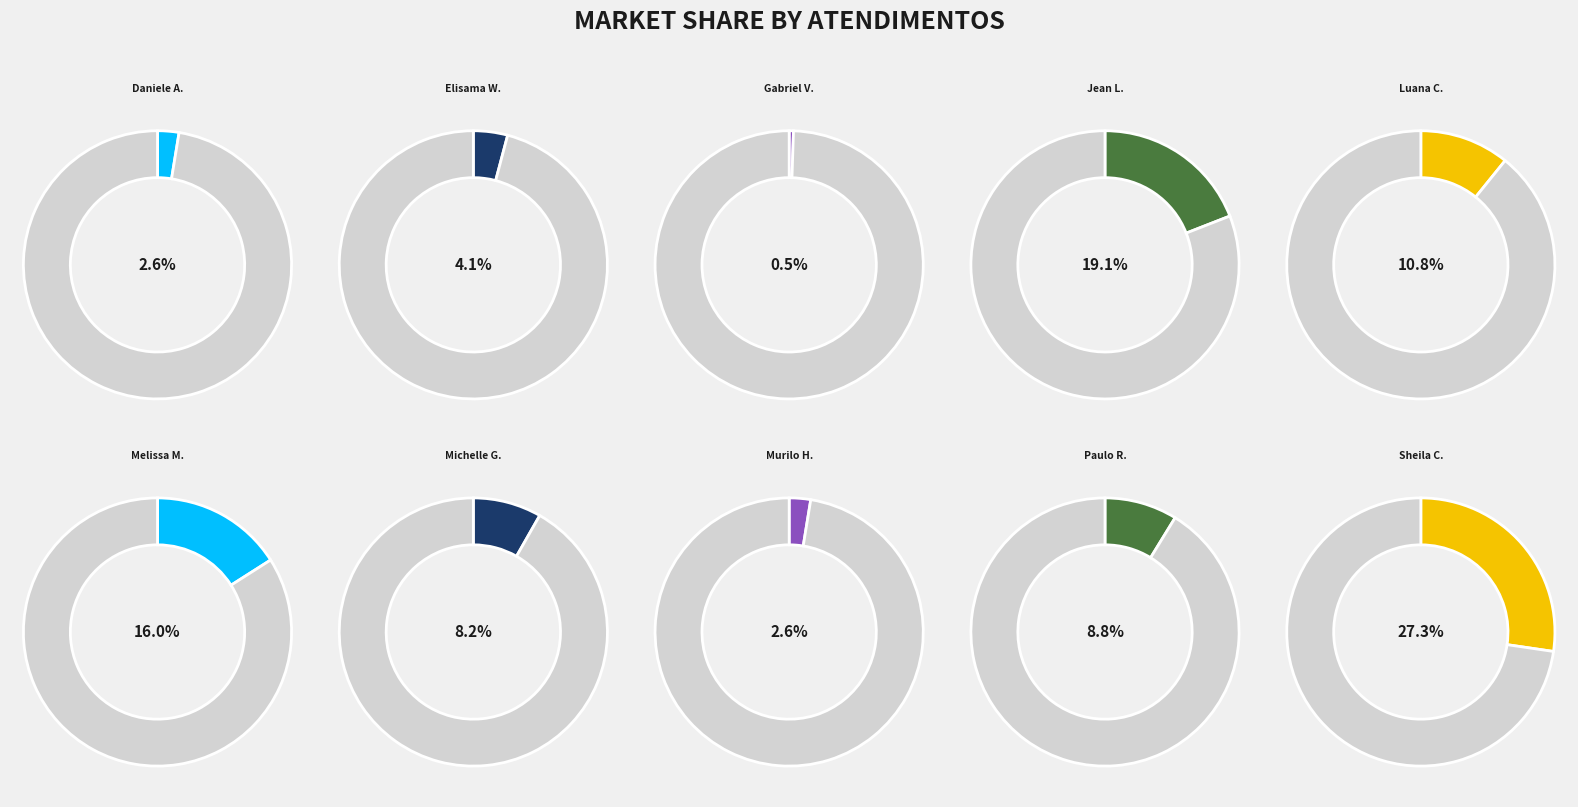

Approximately how many times larger is the value at Luana Cristine Sa dos Santos compared to Daniele Aparecida dos Santos?

4.2